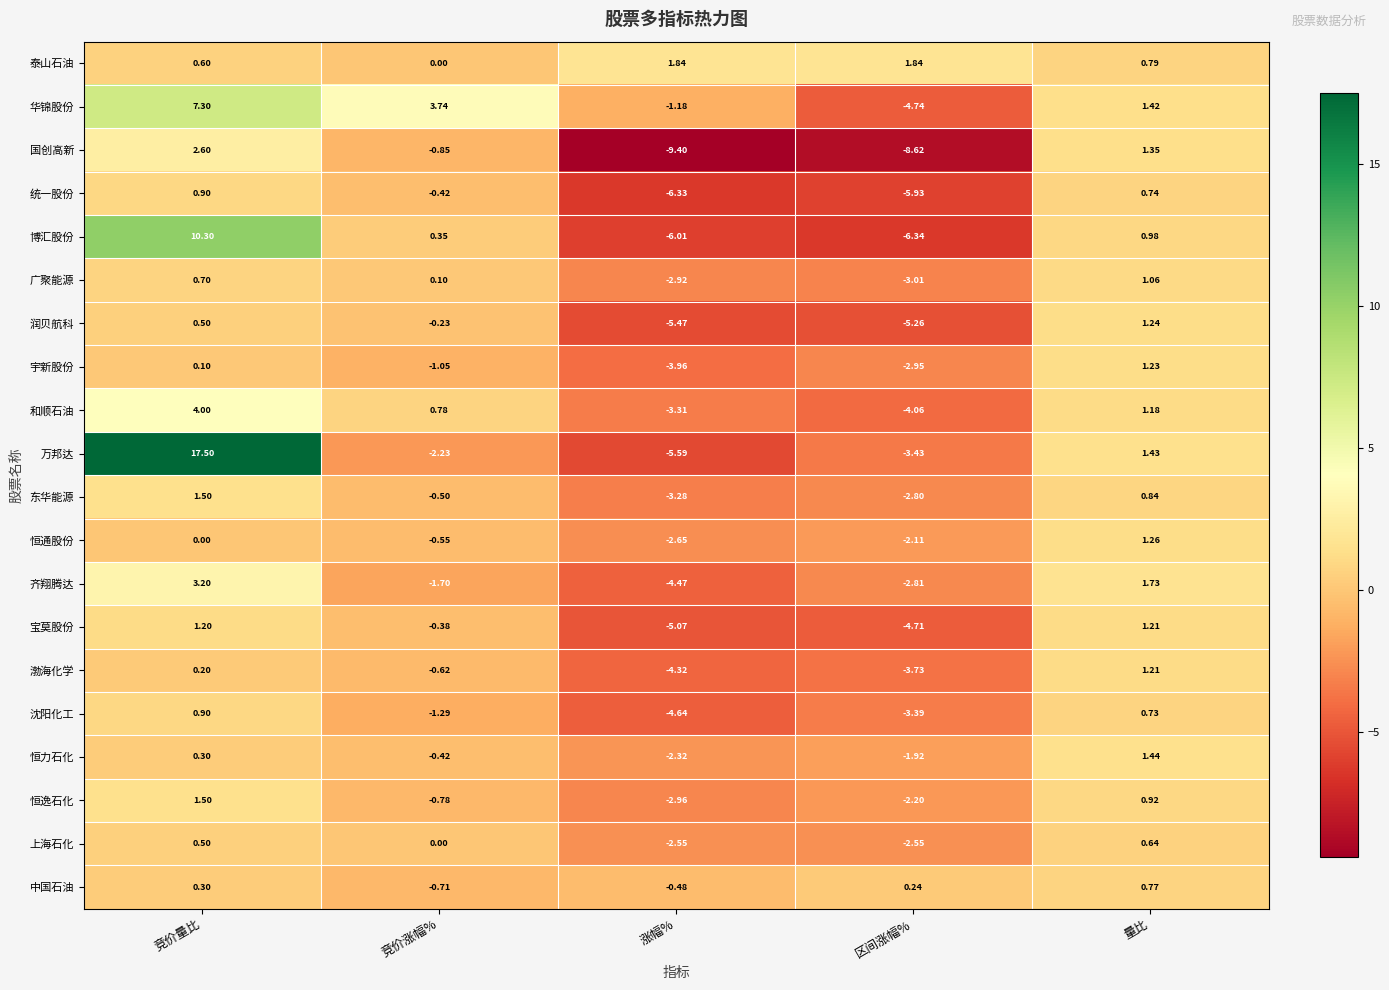

At which label does 国创高新 reach its peak?

竞价量比